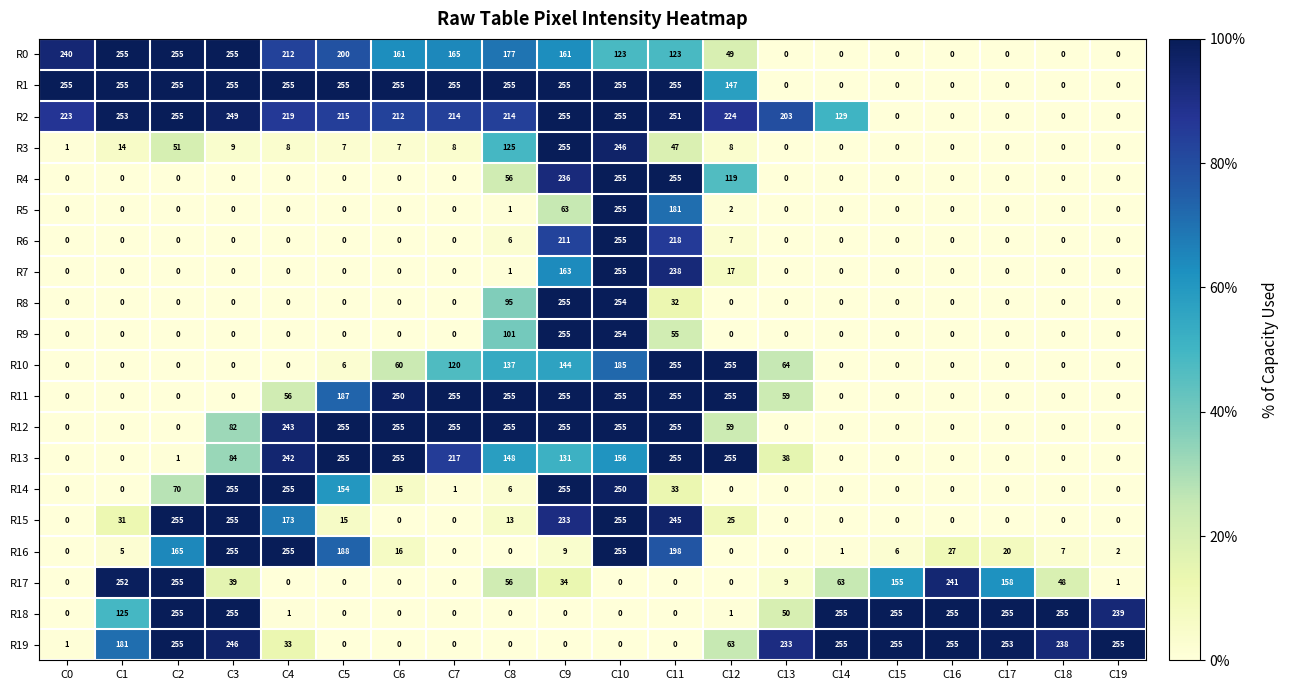

How many data points does each series have?

20